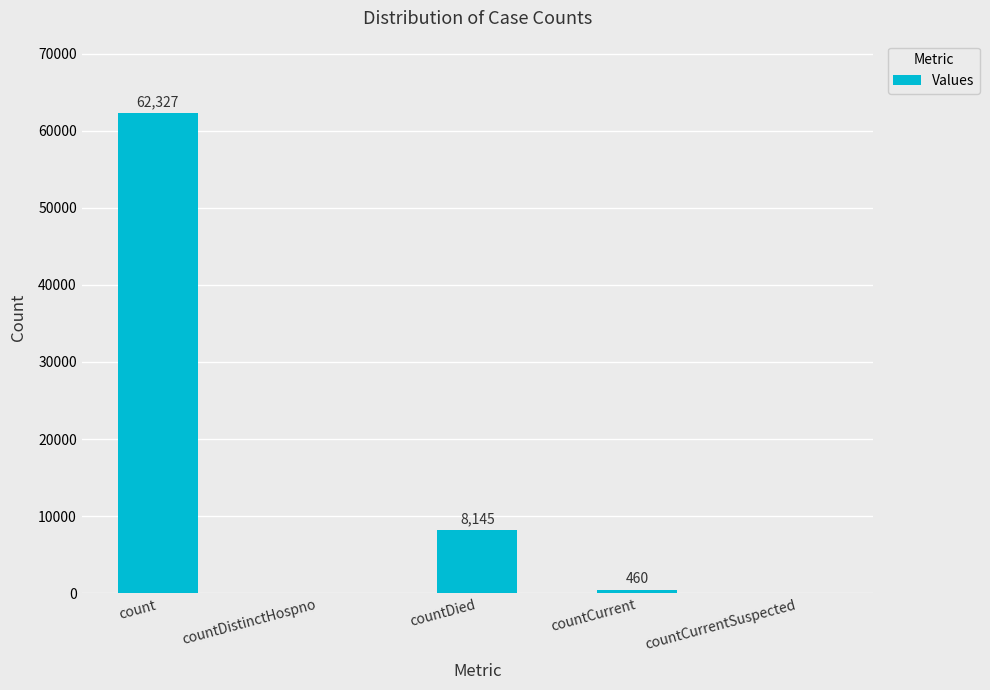

Count the number of data series in this chart.

1